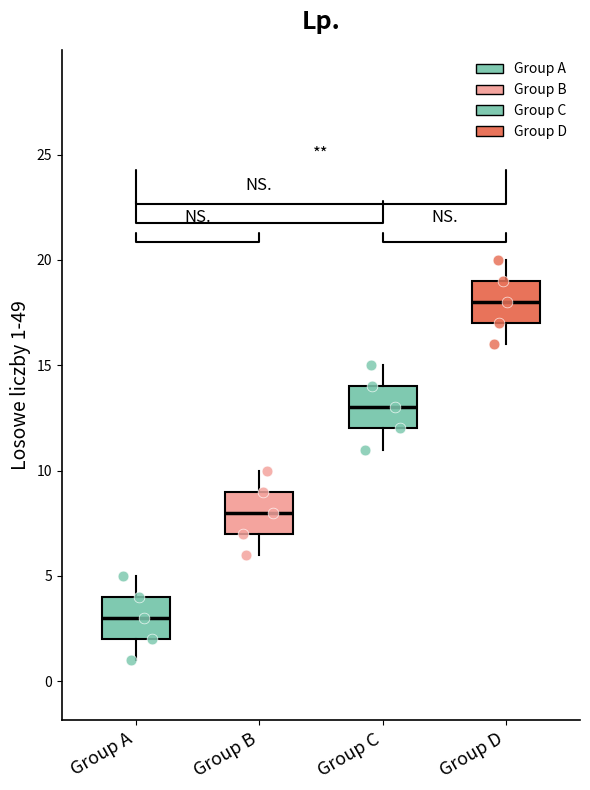

Which box's median line is the lowest?

Group A